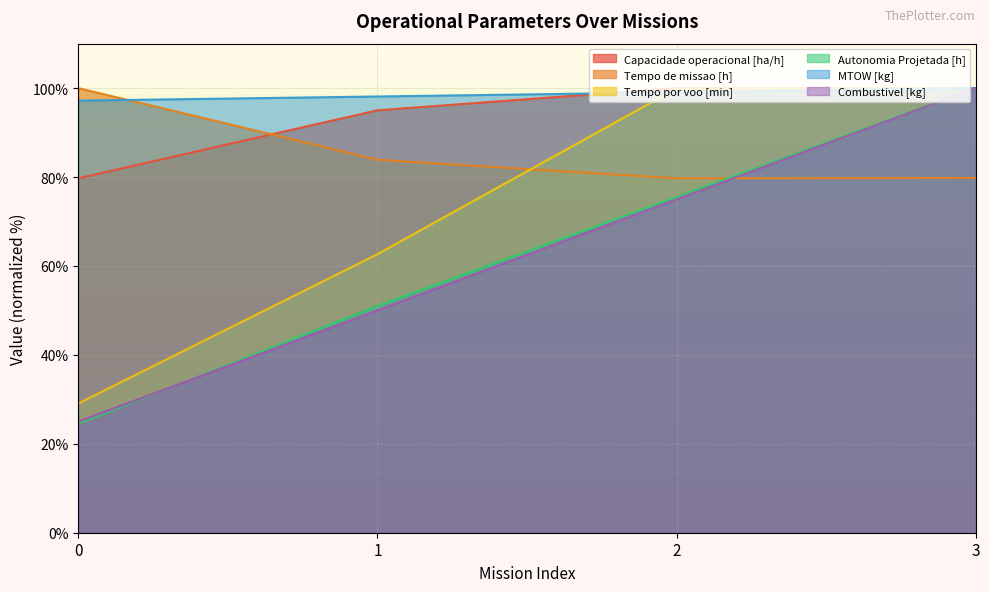

Reading left to right, transcribe all the data shown in this chart.

Capacidade operacional [ha/h]: 79.7	95.0	100.0	99.9
Tempo de missao [h]: 100.0	83.9	79.7	79.8
Tempo por voo [min]: 29.1	62.6	99.9	100.0
Autonomia Projetada [h]: 24.5	51.0	75.5	100.0
MTOW [kg]: 97.2	98.1	99.1	100.0
Combustivel [kg]: 25.0	50.0	75.0	100.0